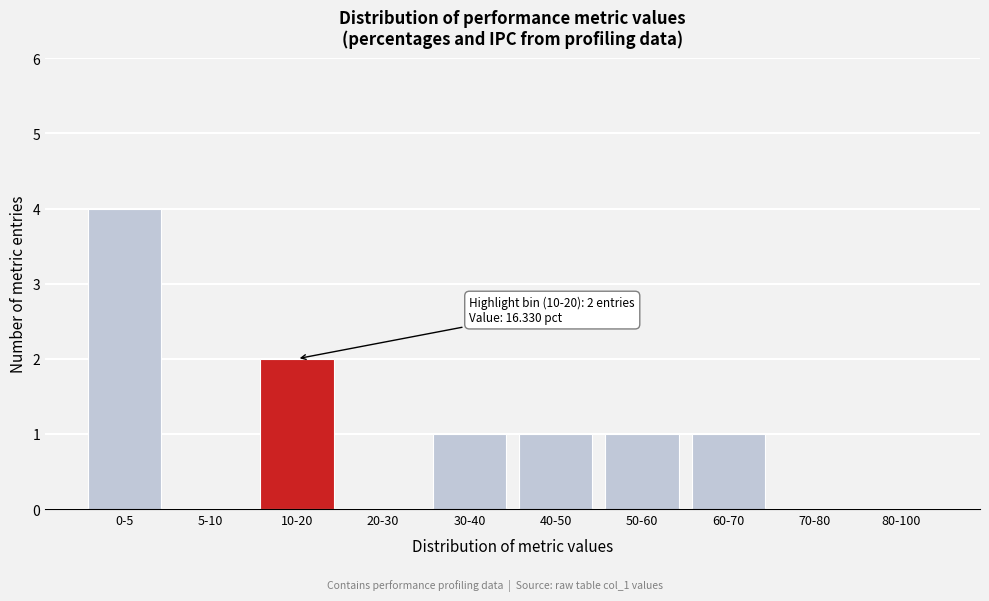

Reading left to right, what are all the values shown in this chart?

0-5=4	5-10=0	10-20=2	20-30=0	30-40=1	40-50=1	50-60=1	60-70=1	70-80=0	80-100=0